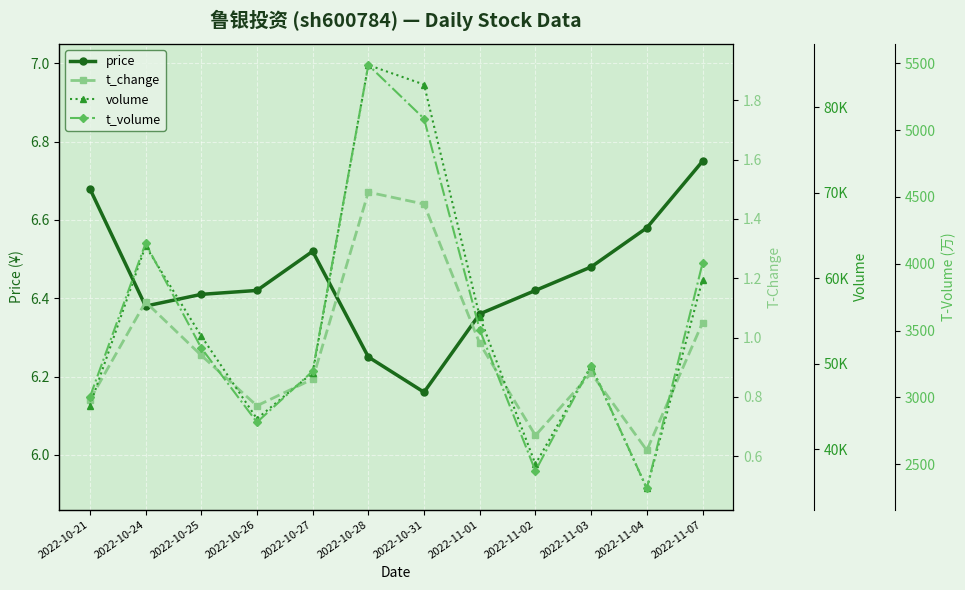

Where is price nearest to the value 6?

2022-10-31